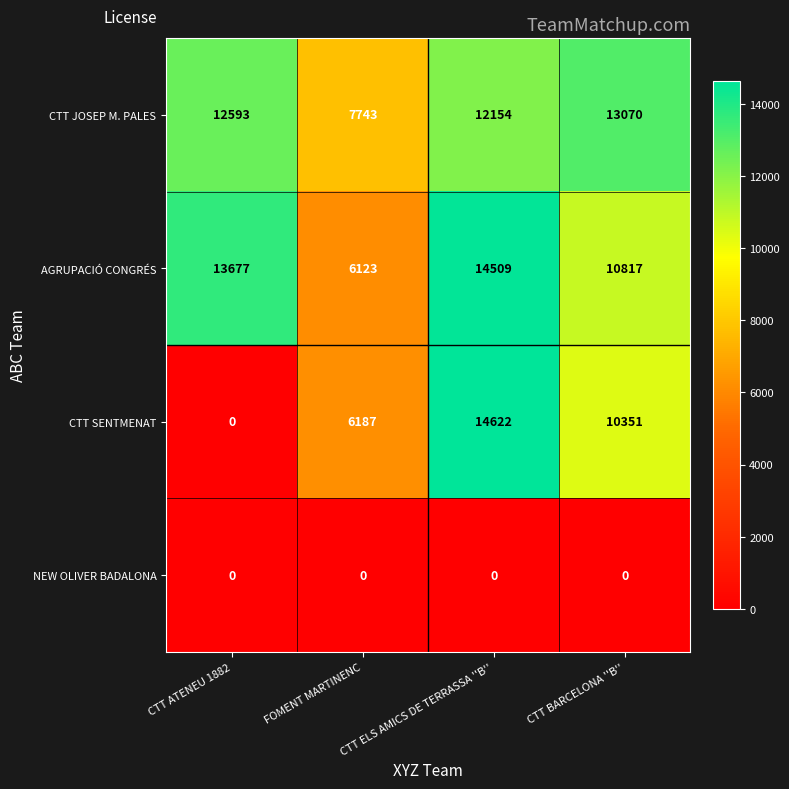

What is the maximum value shown in the chart?

14622